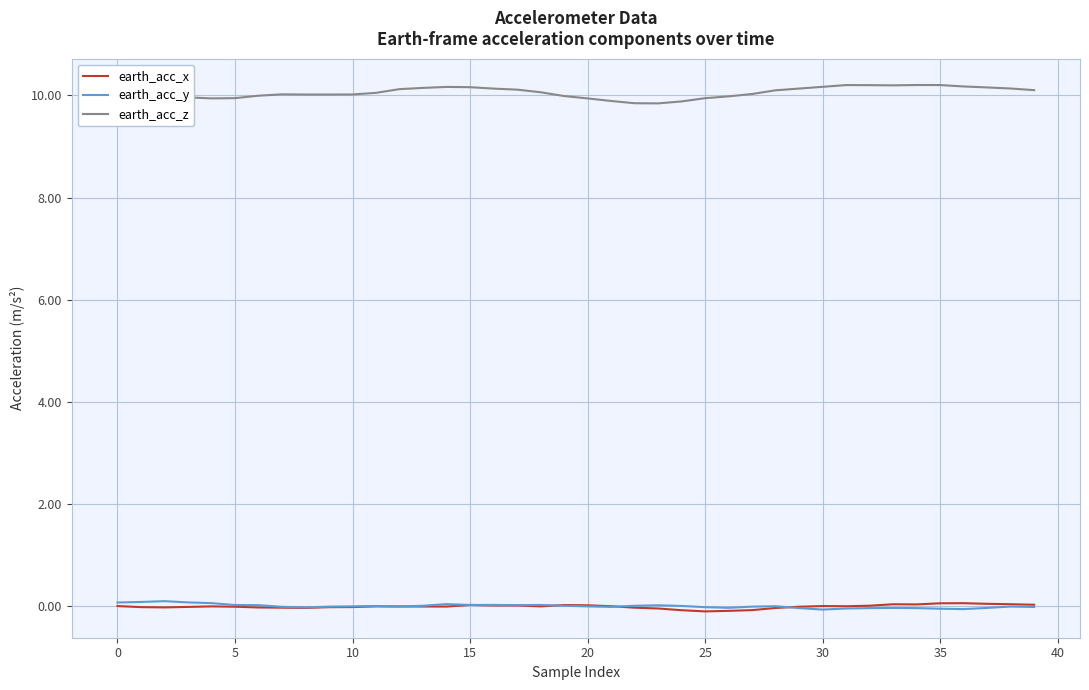

What is the lowest value of the earth_acc_z series?

9.8